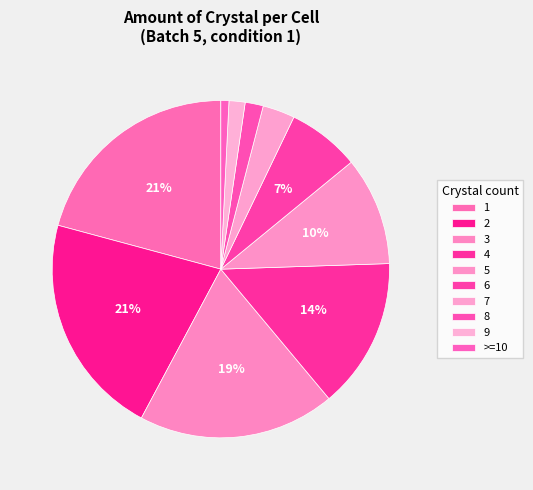

Do 3 and 9 together represent more than half of the pie?

No